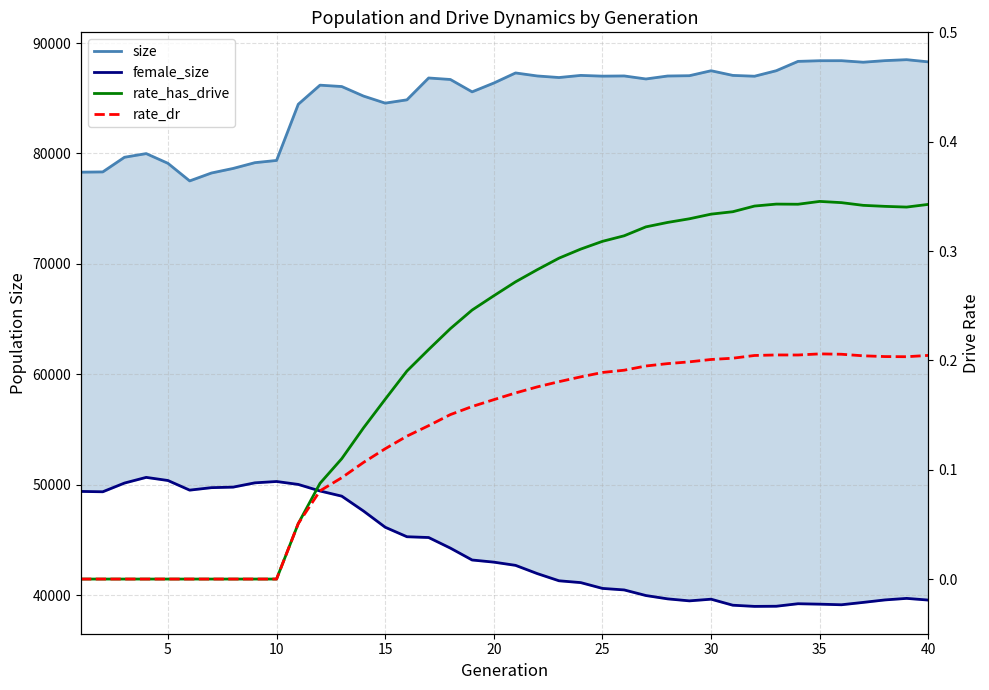

True or false: size has more than 1 points higher than both neighbors.

True